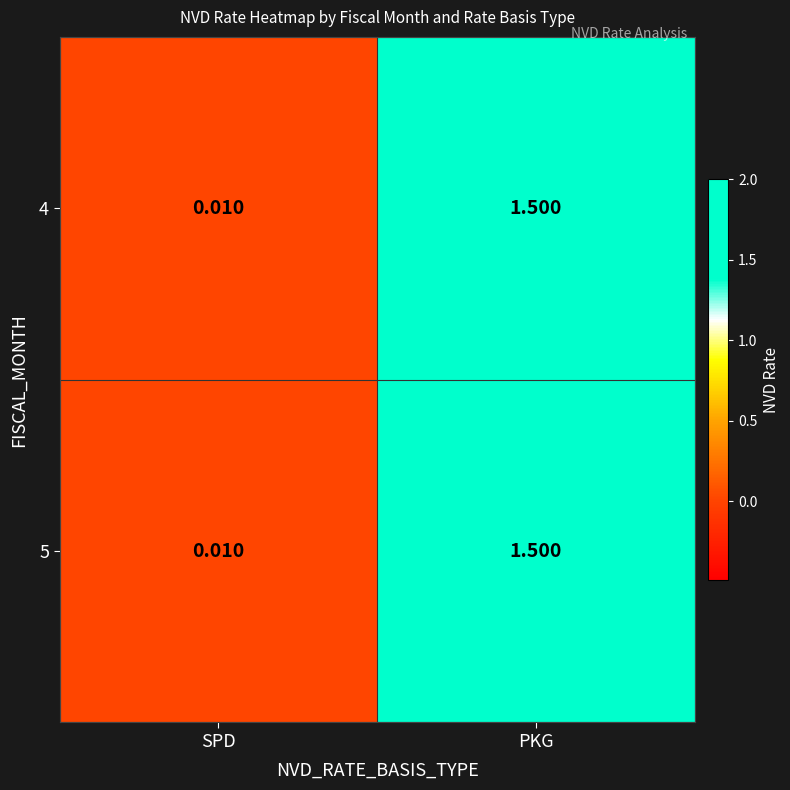

How many distinct data groups are displayed?

2